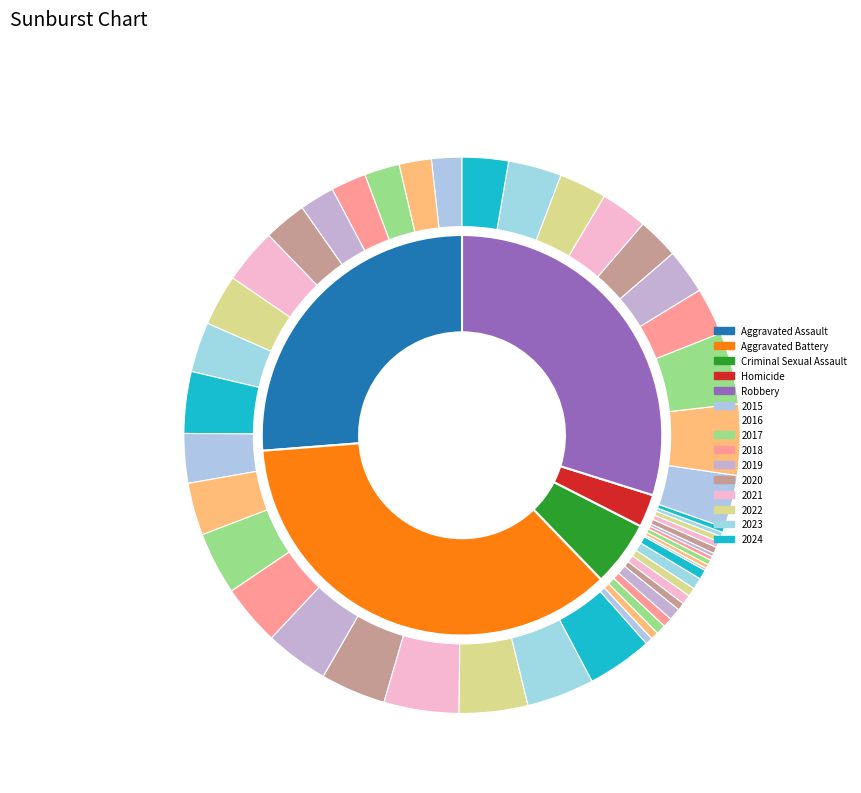

To the nearest percent, what is the average slice percentage?

10%